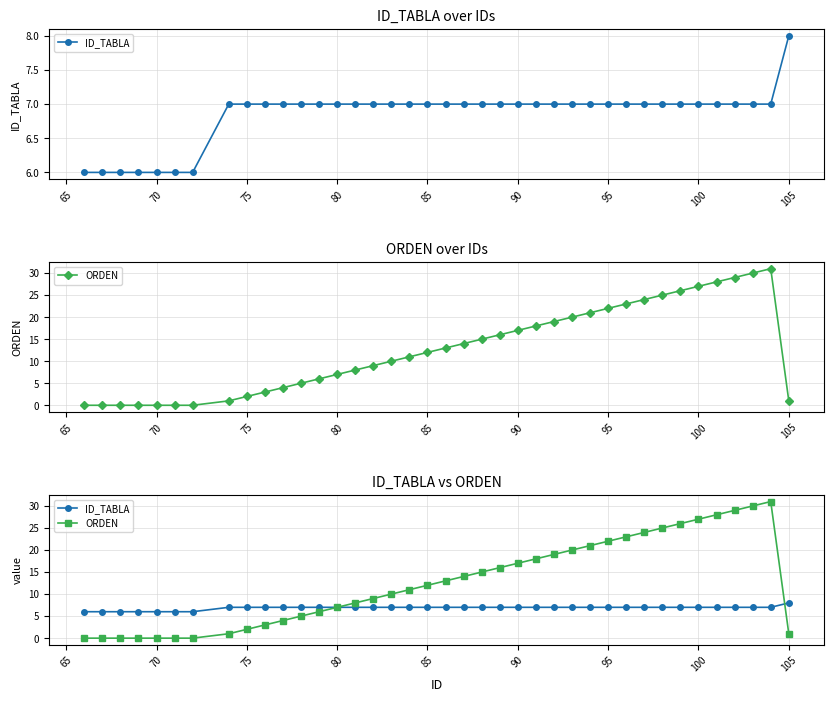

How many times do ID_TABLA and ORDEN cross each other?

1